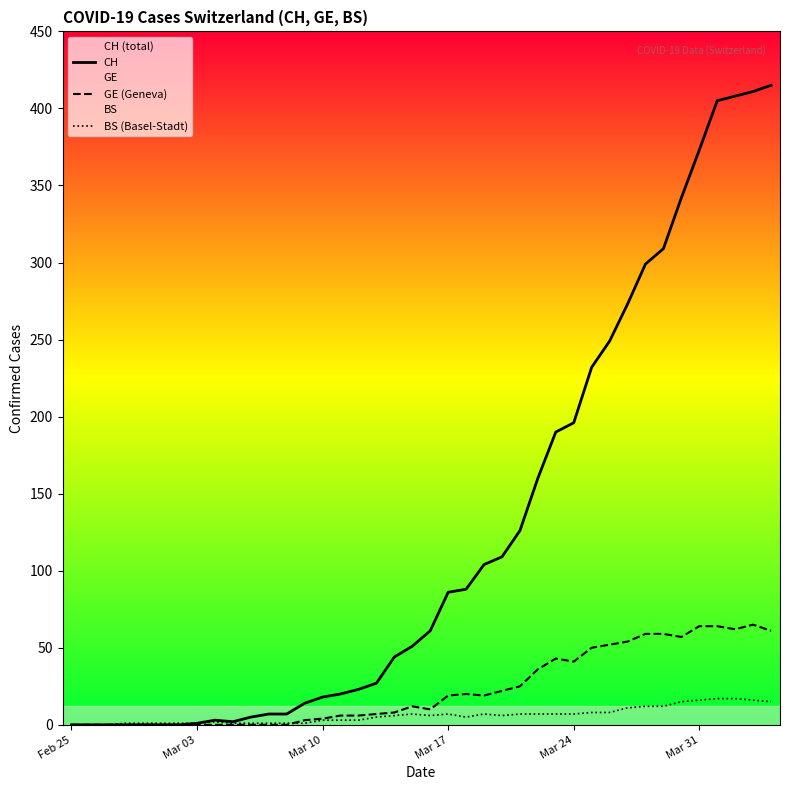

Which series has the widest spread of values?

CH